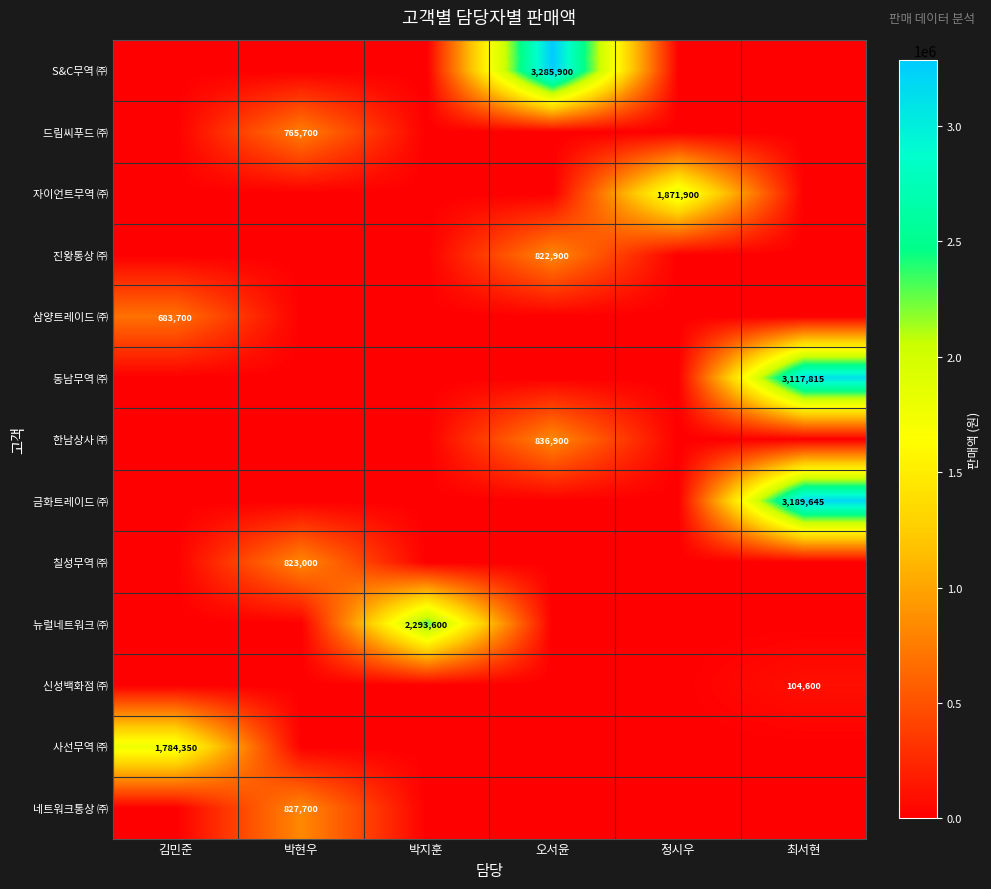

What is the total value across all series at 김민준?

2468050